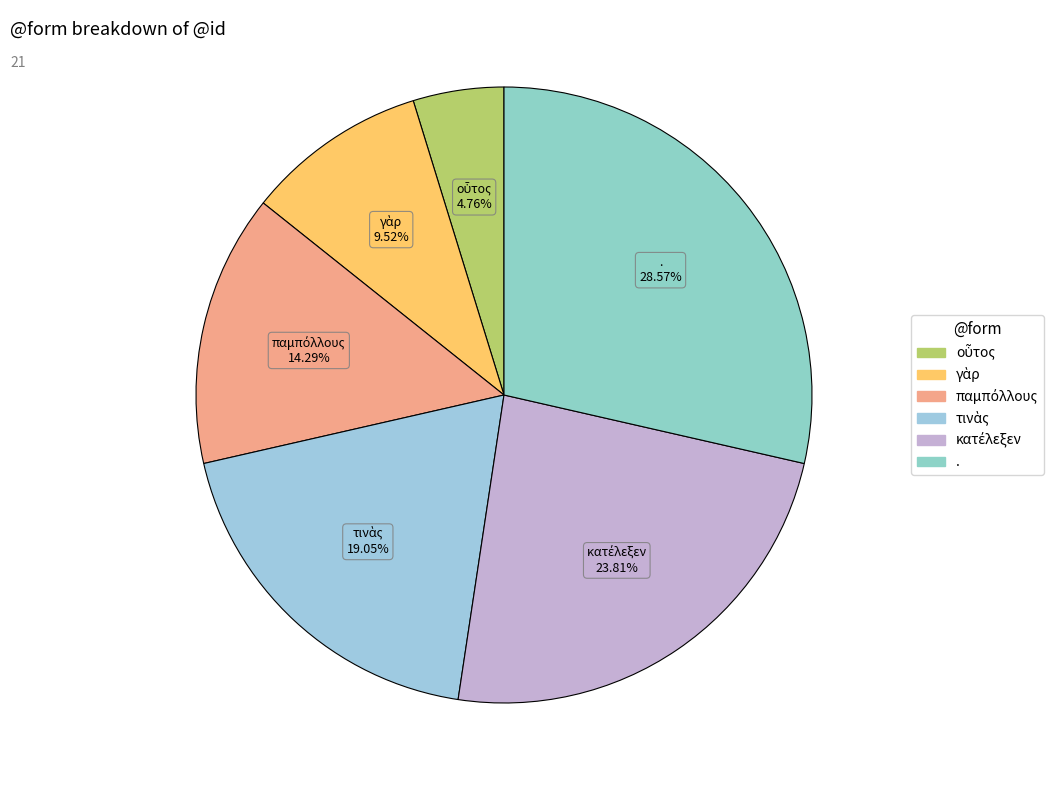

Which slice is the largest?

.